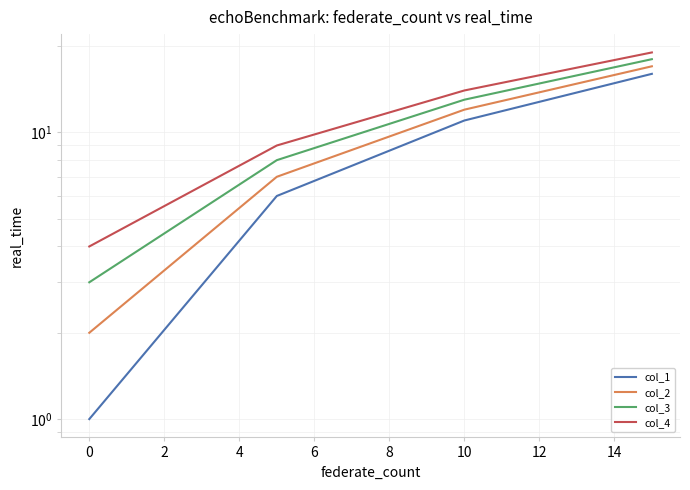

Reading left to right, transcribe all the data shown in this chart.

col_1: 1	6	11	16
col_2: 2	7	12	17
col_3: 3	8	13	18
col_4: 4	9	14	19